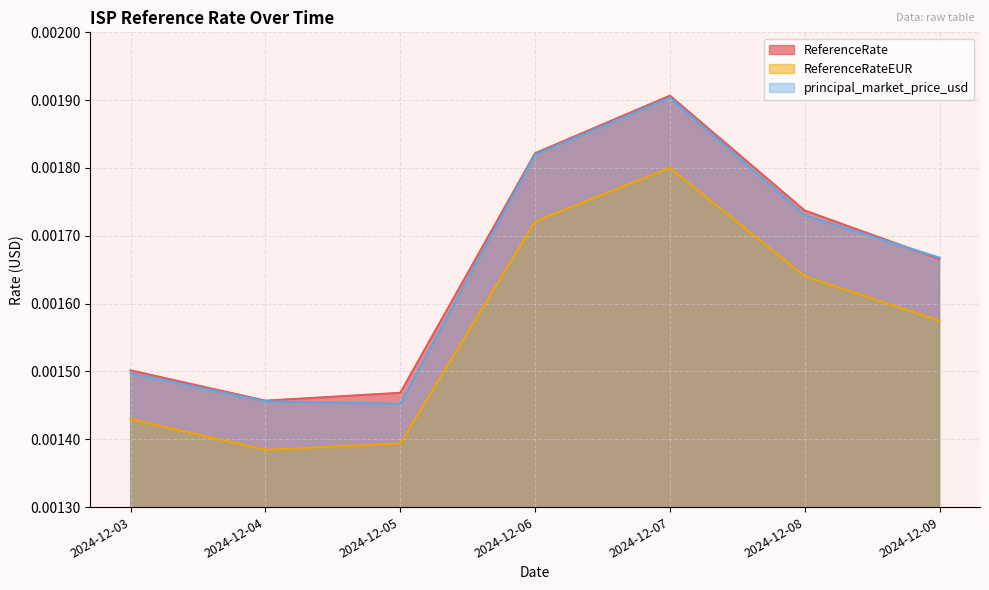

Does the chart display data point markers on the line(s)?

No